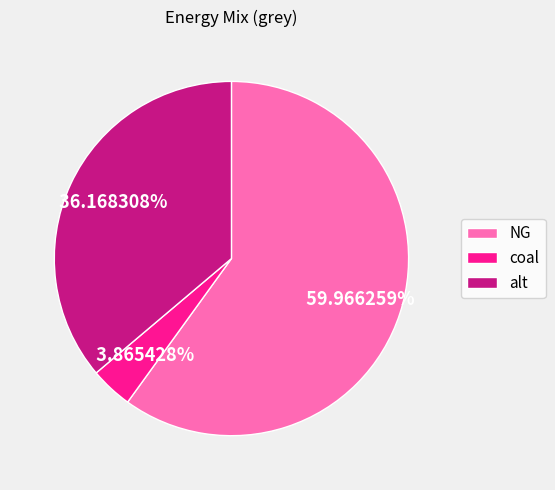

To the nearest percent, what portion does NG represent?

60%